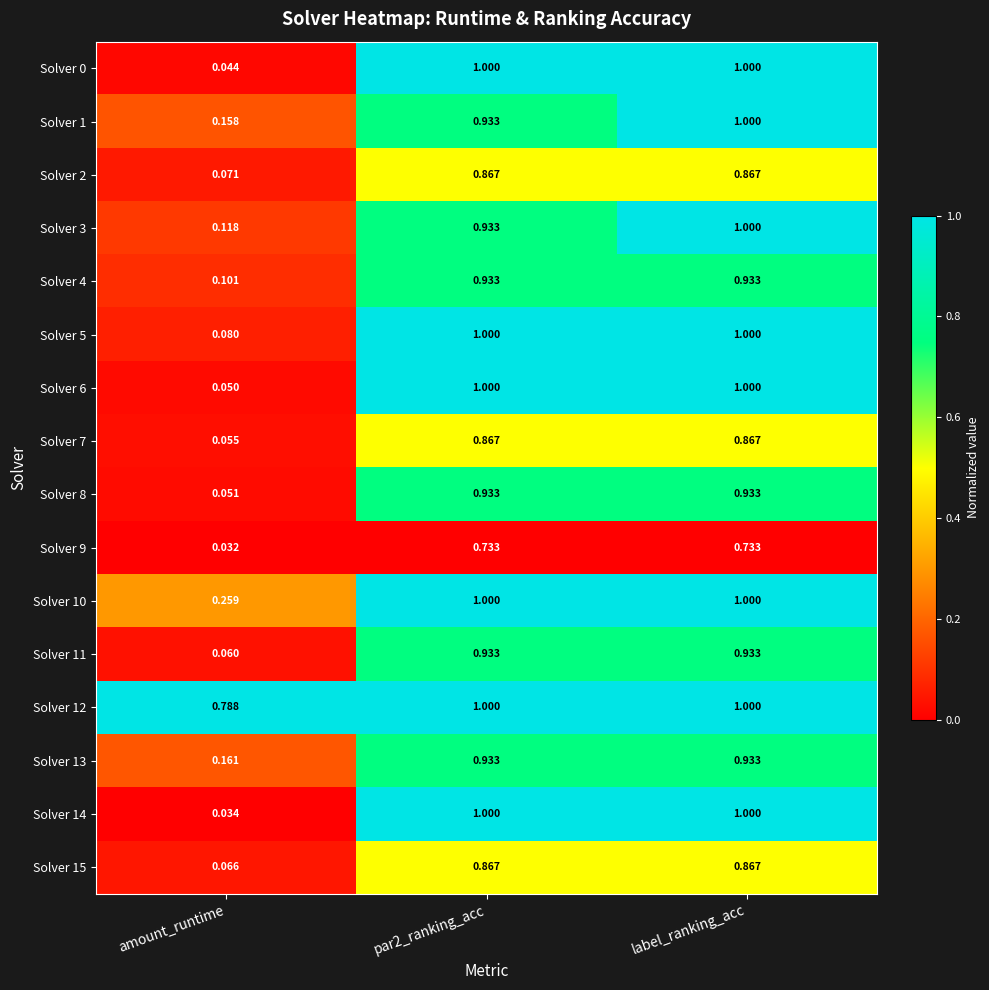

How many series are shown in this chart?

16